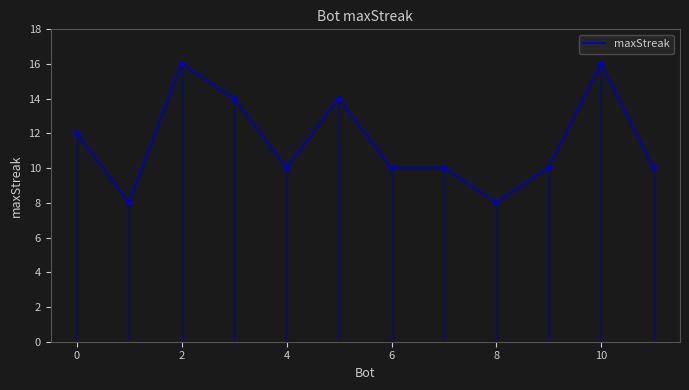

Reading left to right, list all the values displayed in this chart.

12	8	16	14	10	14	10	10	8	10	16	10